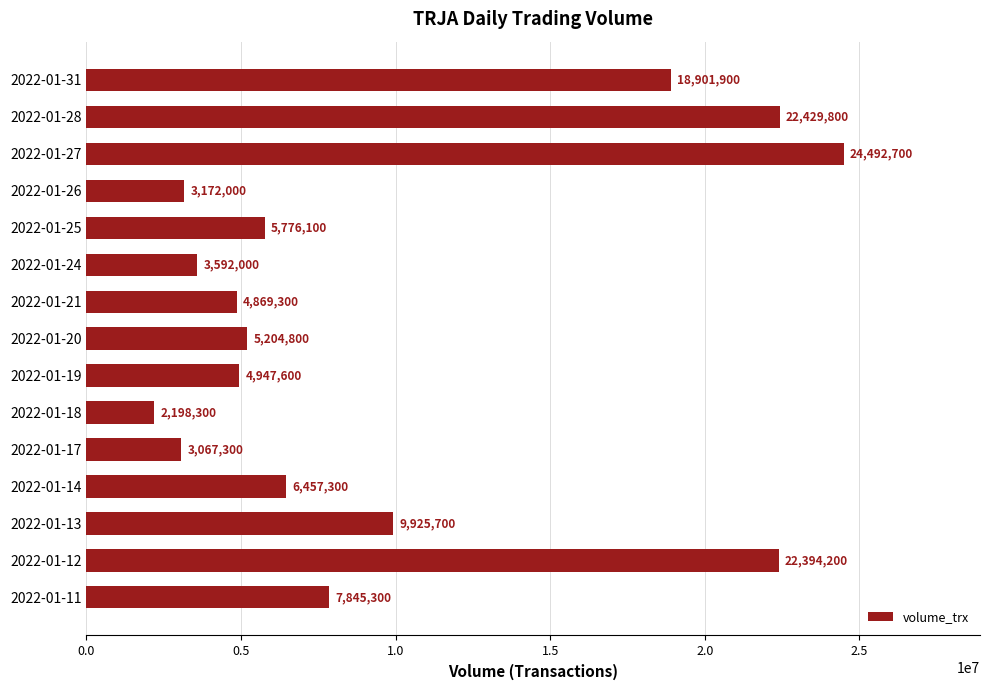

Is it true that the value at 2022-01-18 is 1271910?

False